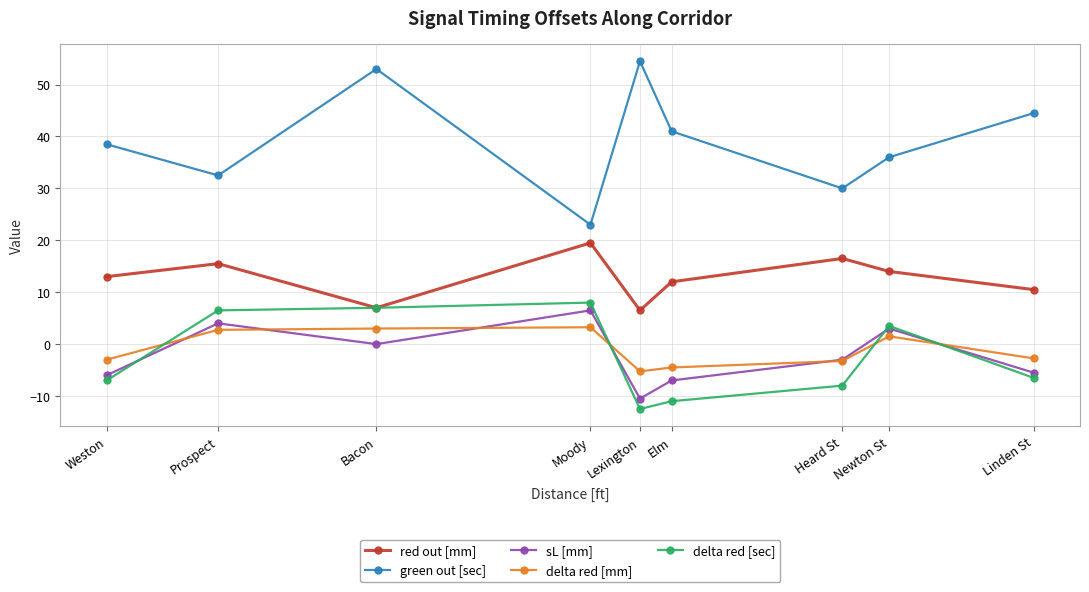

What is the label of the 1st point from the right?

Linden St